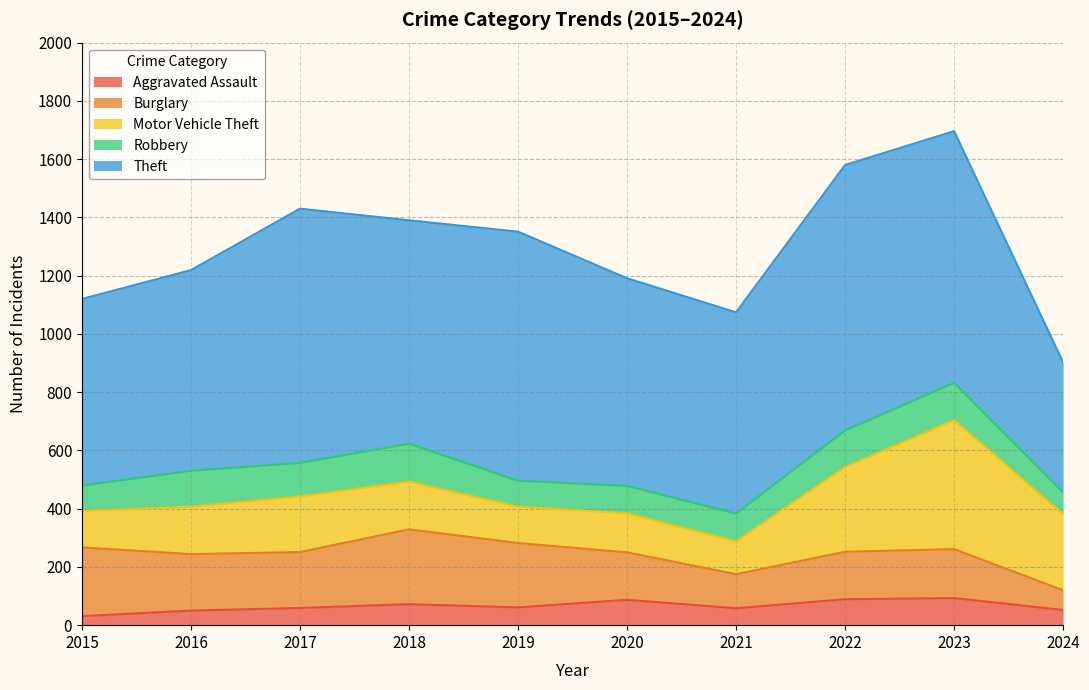

True or false: Aggravated Assault has more than 0 points higher than both neighbors.

True